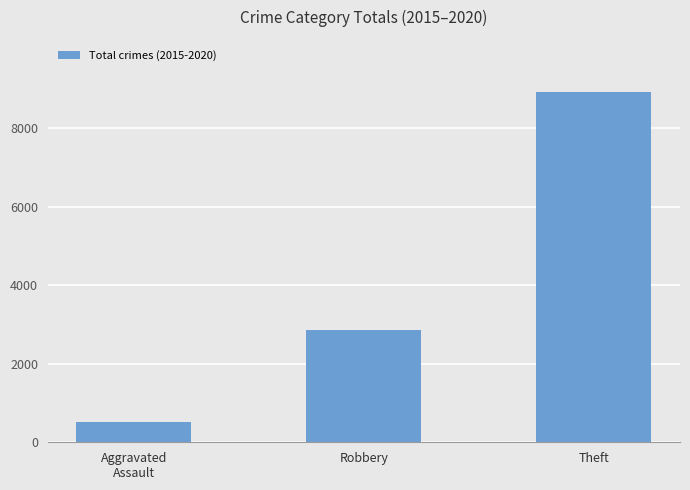

True or false: the data shows 2384 at Theft.

False